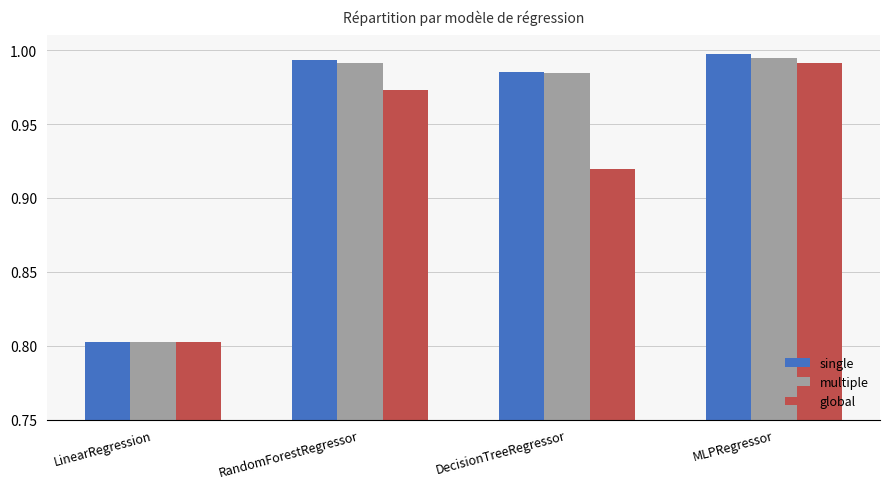

The global series shows 1.6 at RandomForestRegressor. True or false?

False